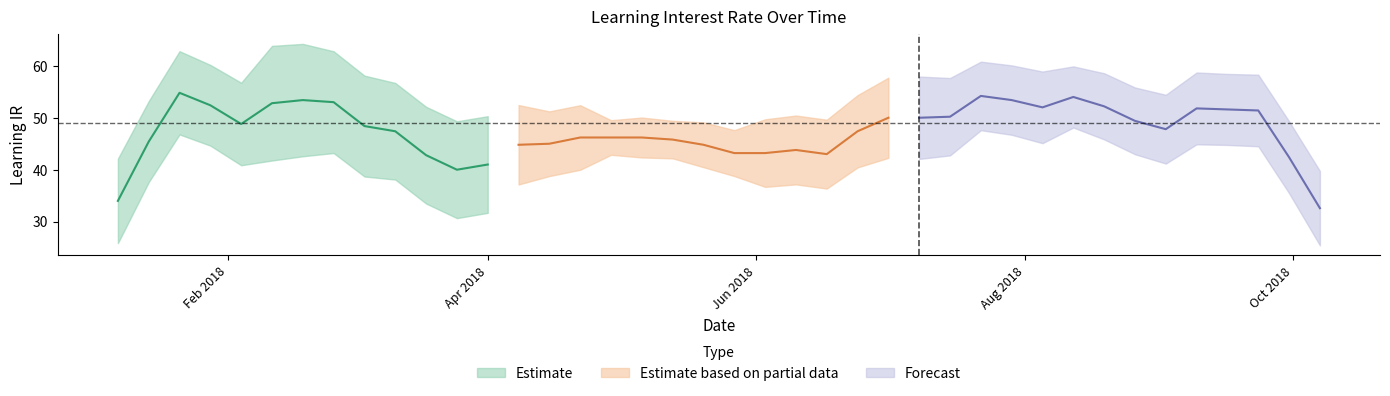

What is the difference between the second highest and minimum values?

38